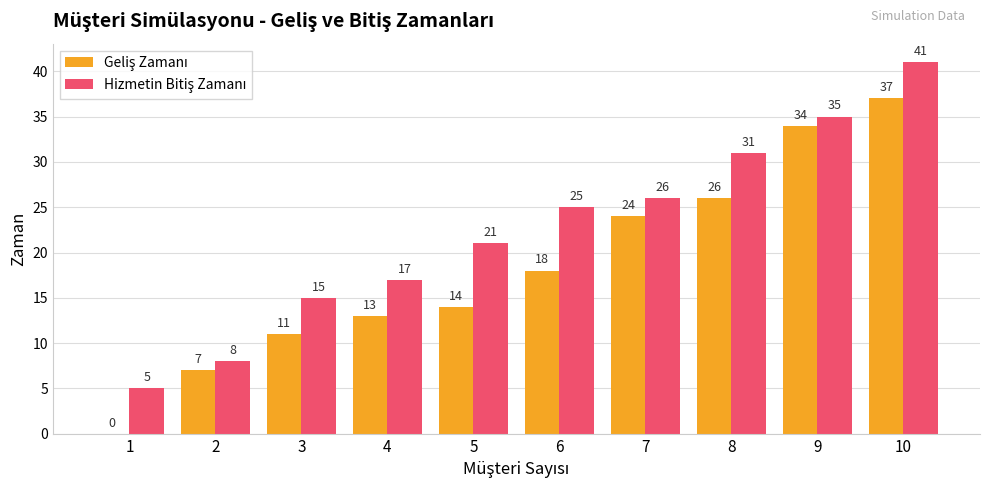

What is the maximum value shown in the chart?

41